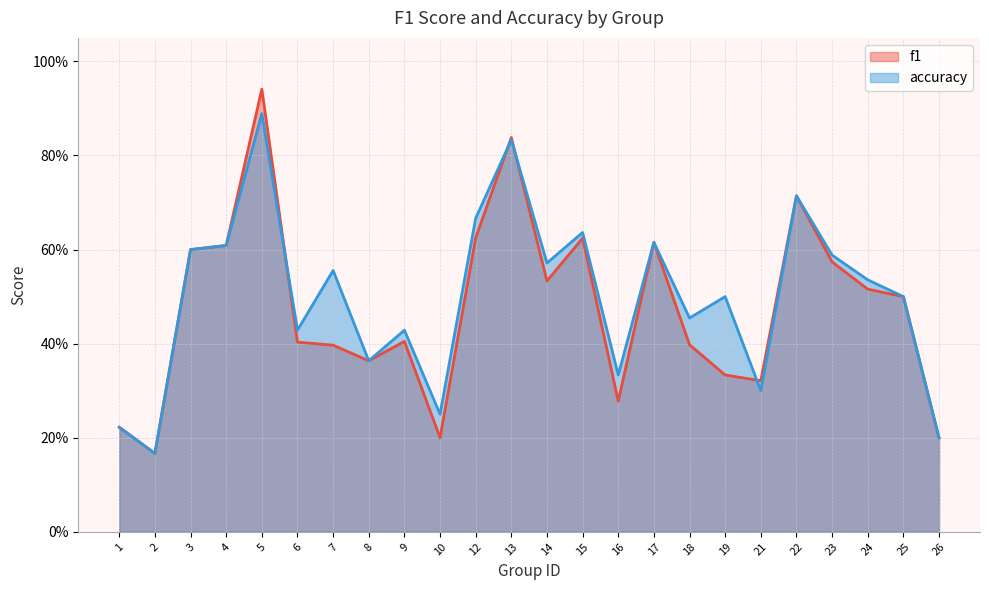

Reading left to right, transcribe all the data shown in this chart.

f1: 1=0.2	2=0.2	3=0.6	4=0.6	5=0.9	6=0.4	7=0.4	8=0.4	9=0.4	10=0.2	12=0.6	13=0.8	14=0.5	15=0.6	16=0.3	17=0.6	18=0.4	19=0.3	21=0.3	22=0.7	23=0.6	24=0.5	25=0.5	26=0.2
accuracy: 1=0.2	2=0.2	3=0.6	4=0.6	5=0.9	6=0.4	7=0.6	8=0.4	9=0.4	10=0.2	12=0.7	13=0.8	14=0.6	15=0.6	16=0.3	17=0.6	18=0.5	19=0.5	21=0.3	22=0.7	23=0.6	24=0.5	25=0.5	26=0.2